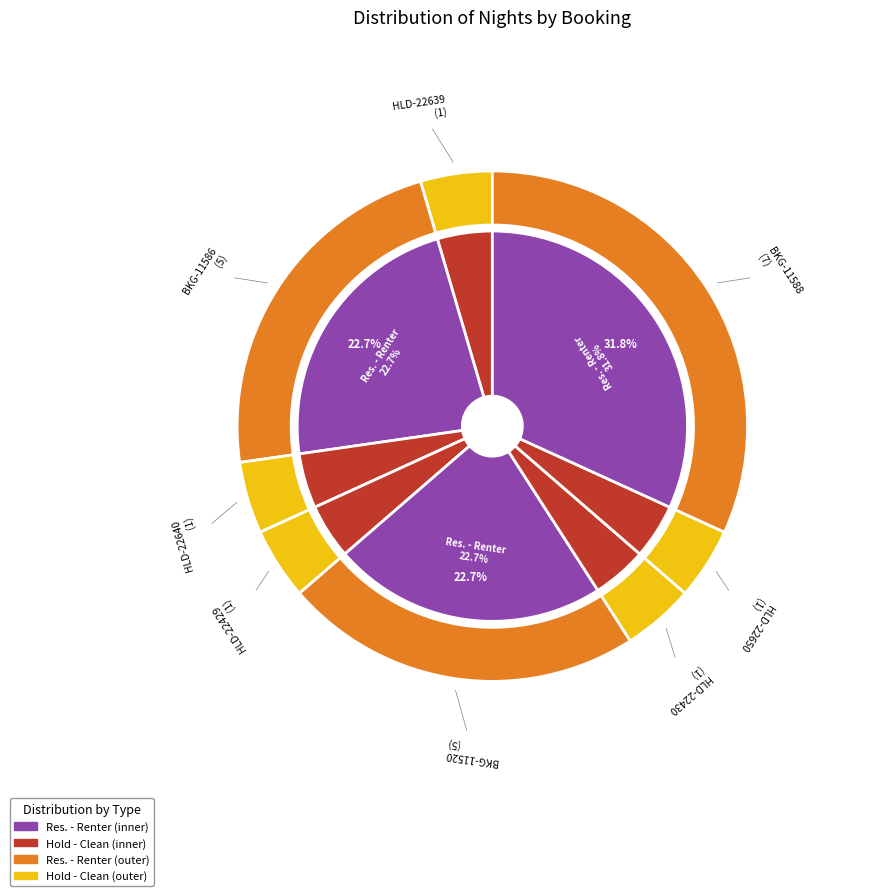

How many slices are in this pie chart?

8